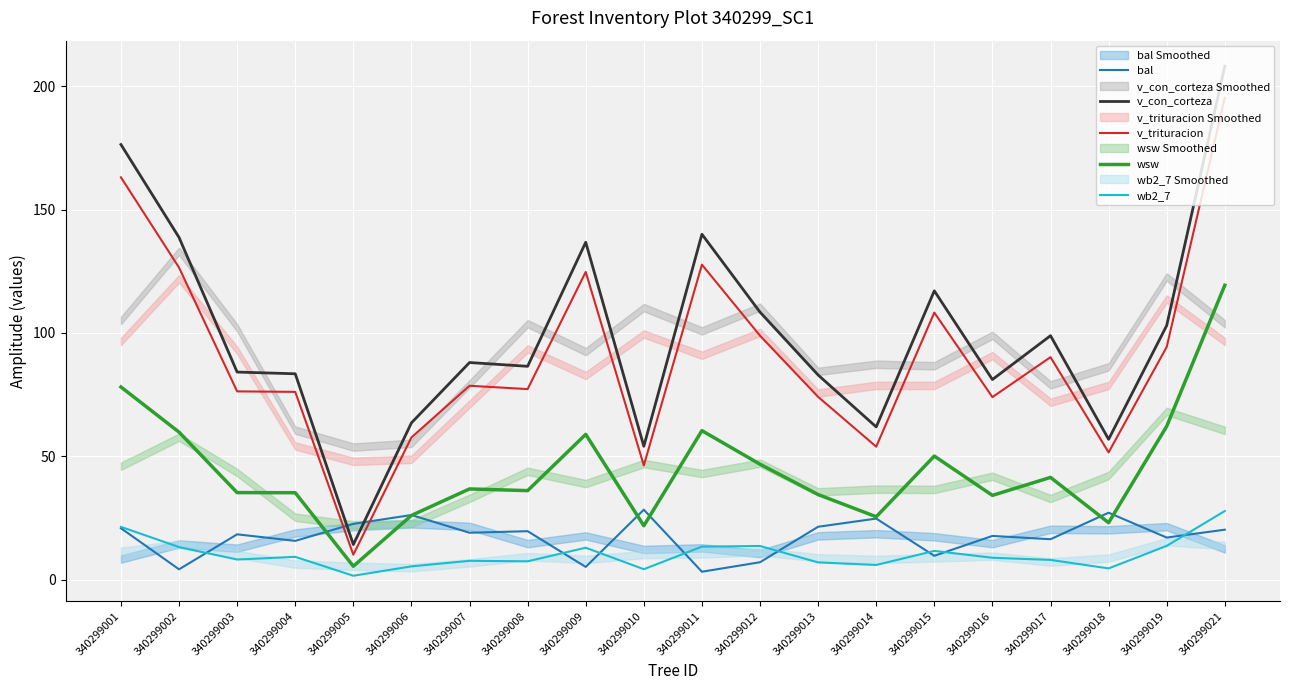

What is the difference between the wsw values at 340299009 and 340299018?

35.8